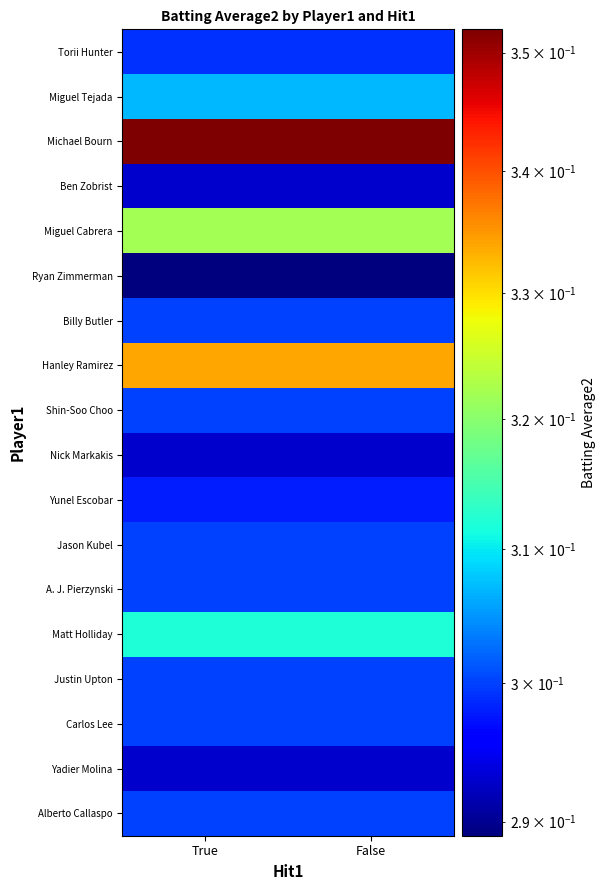

Which label corresponds to the smallest value in the chart?

True